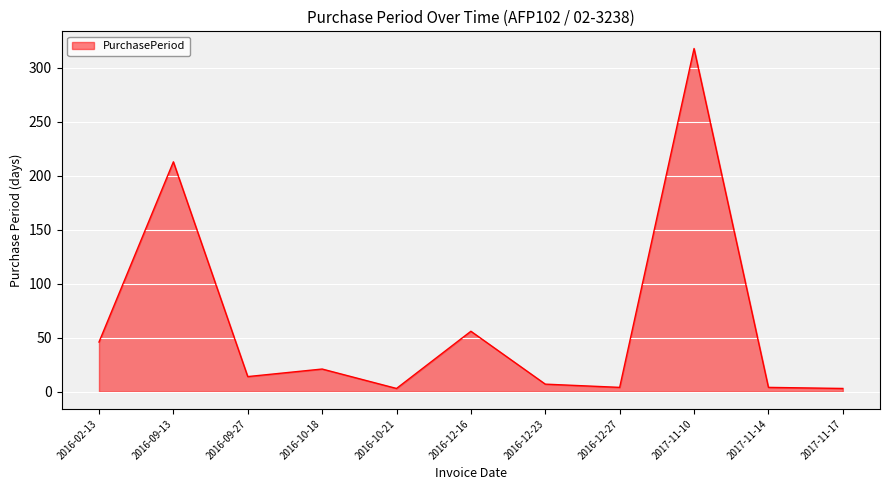

What is the minimum value shown in the chart?

3